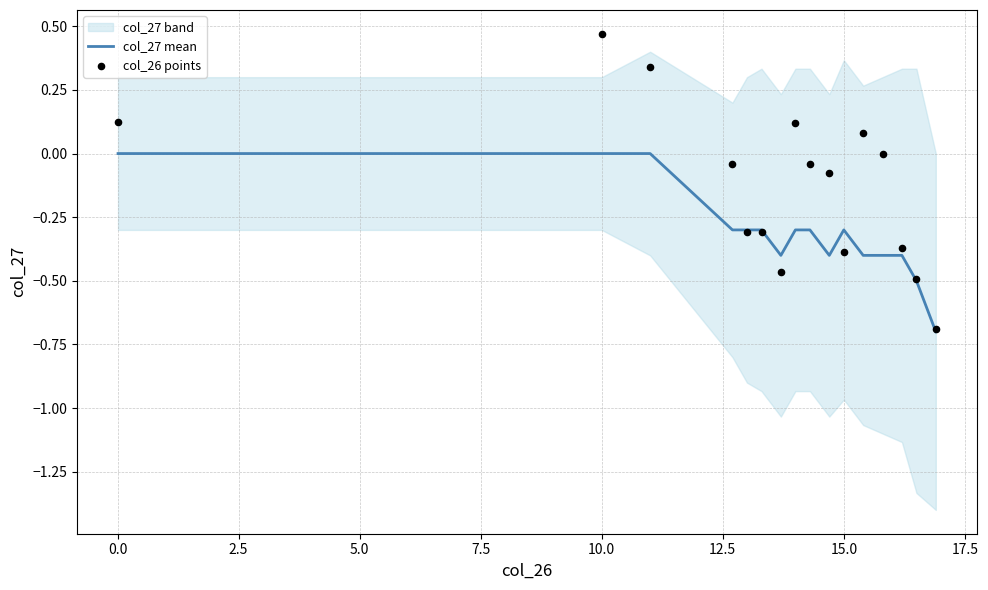

Is it true that col_27 mean equals -0.3 at 15.0?

True